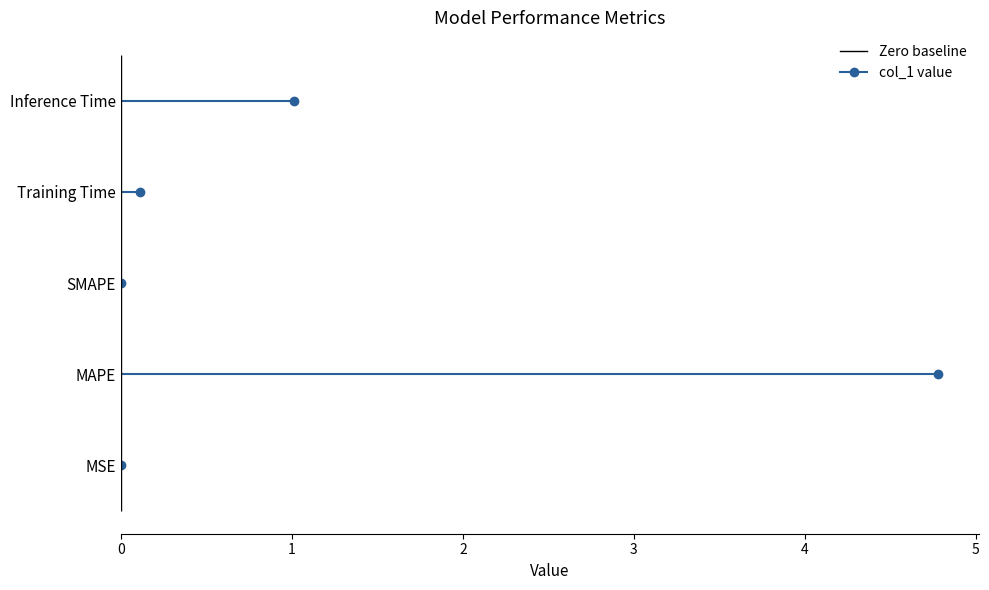

Rank the categories by value from highest to lowest.

MAPE, Inference Time, Training Time, MSE, SMAPE